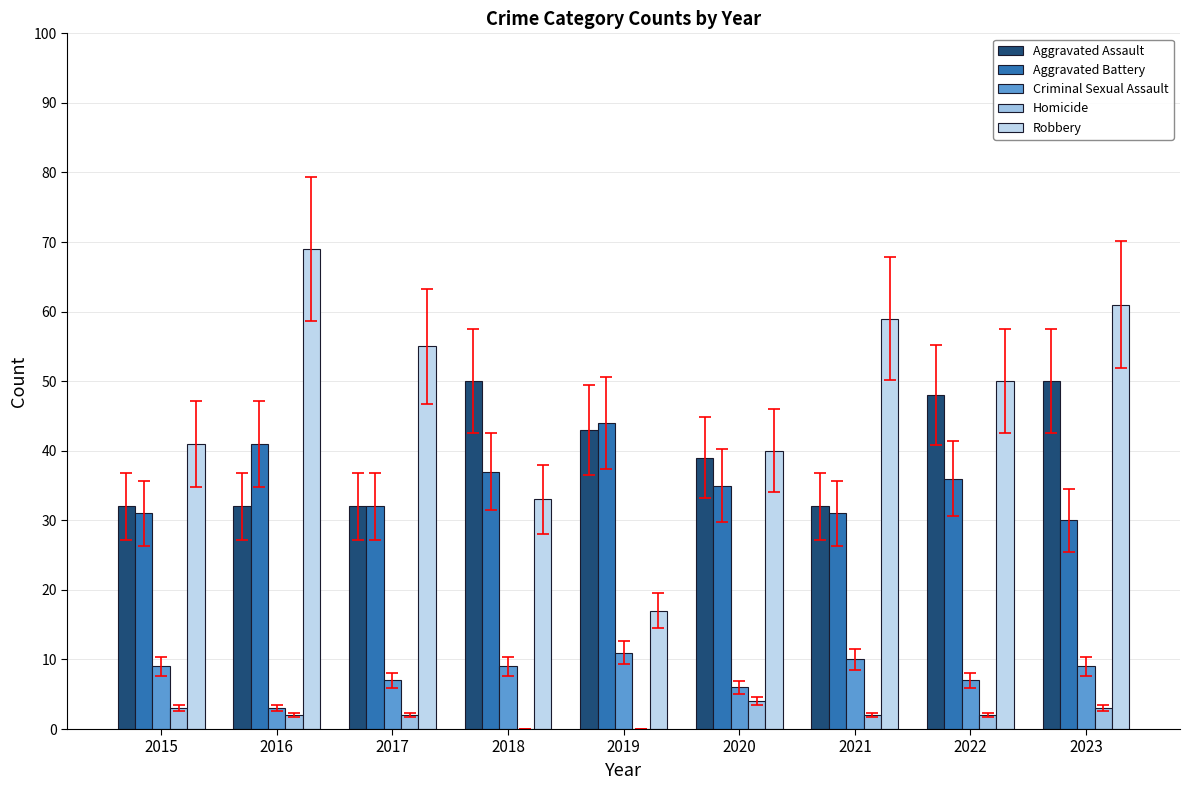

How many series are shown in this chart?

5